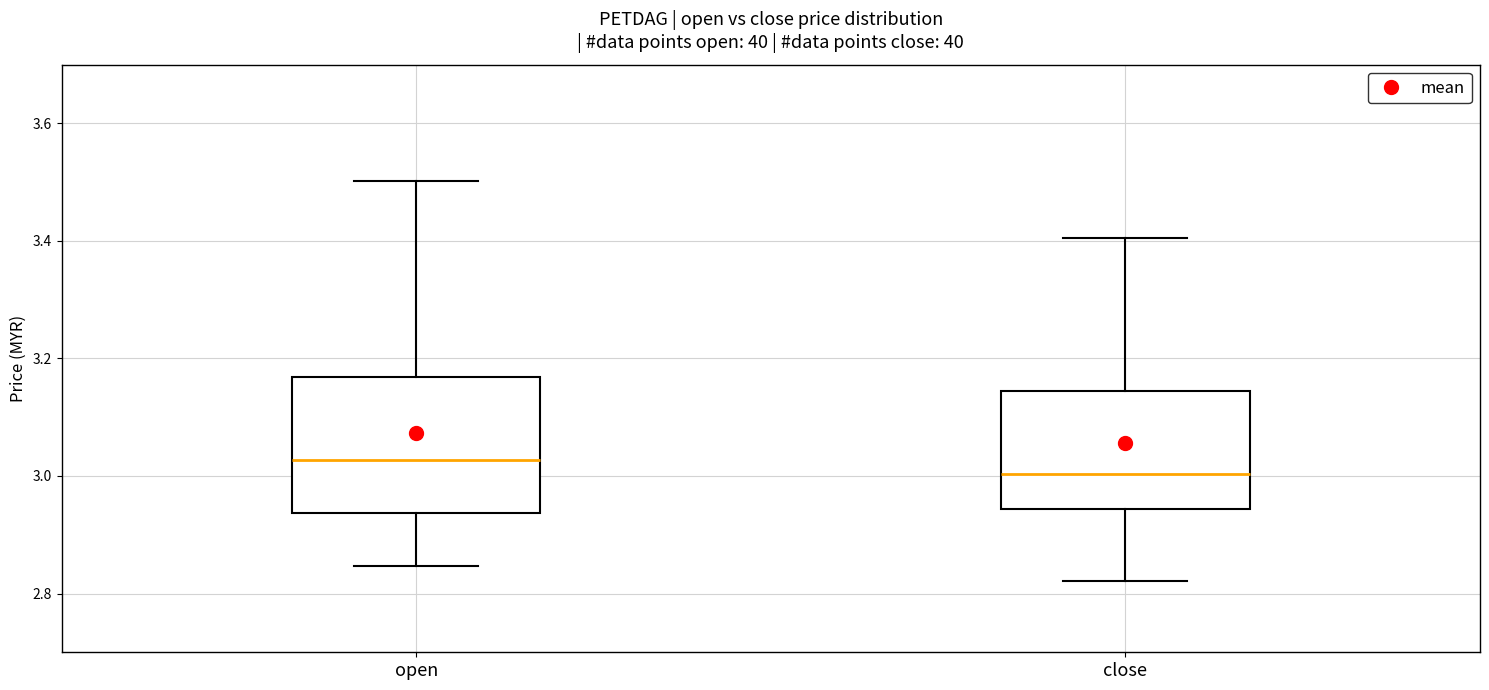

Which box's median line is the lowest?

close